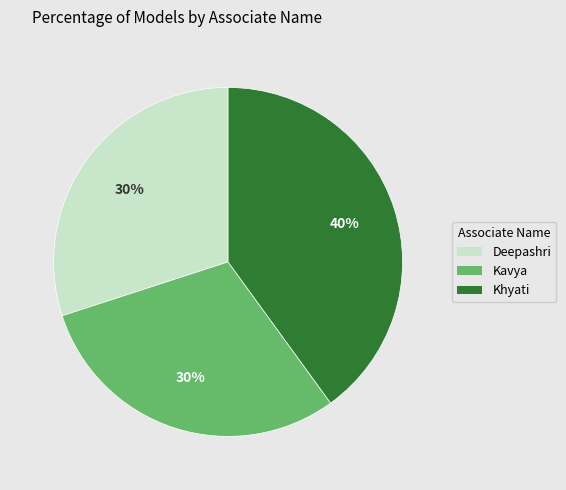

How many slices are in this pie chart?

3